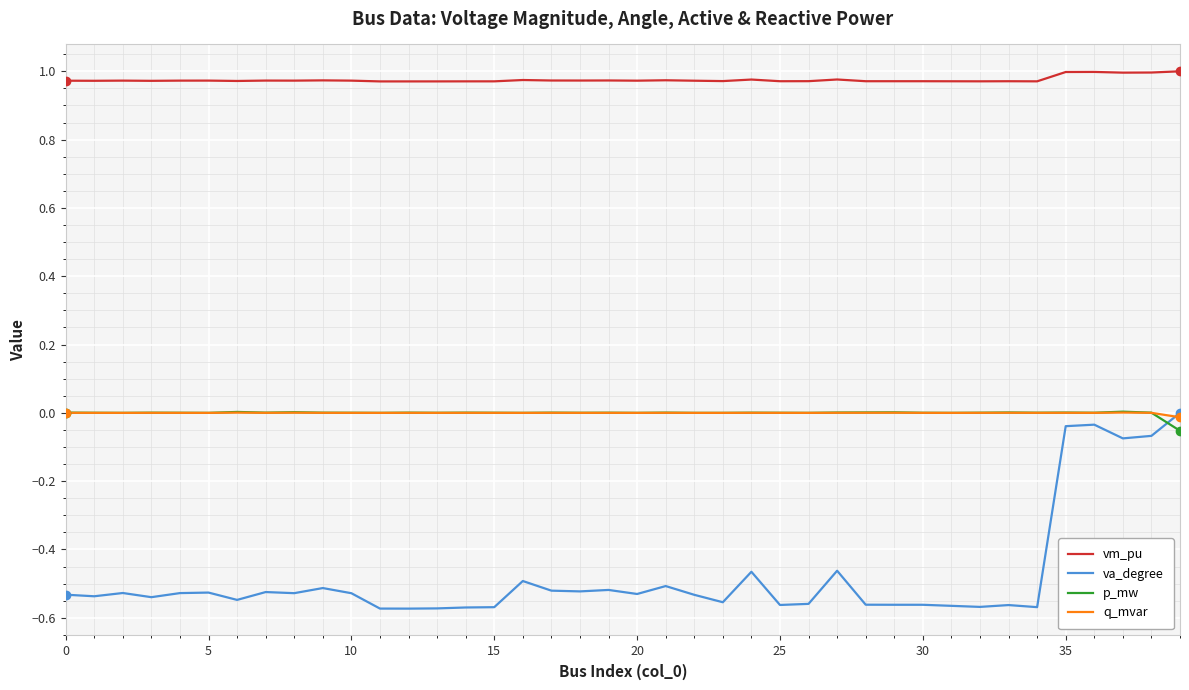

Which series has the largest total across all categories?

vm_pu